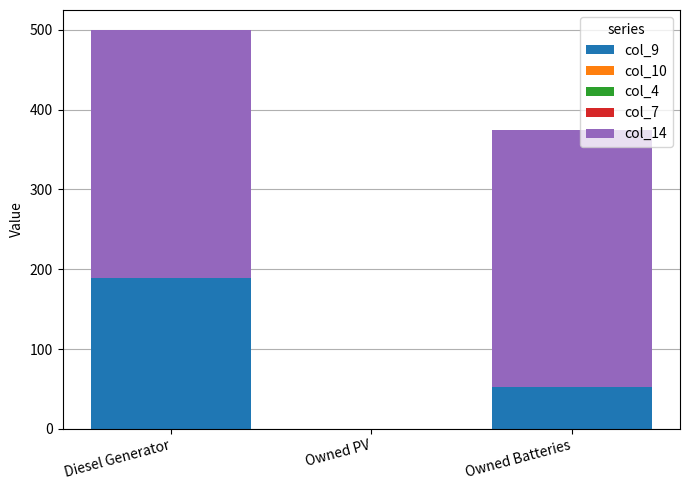

At which label does col_9 reach its peak?

Diesel Generator